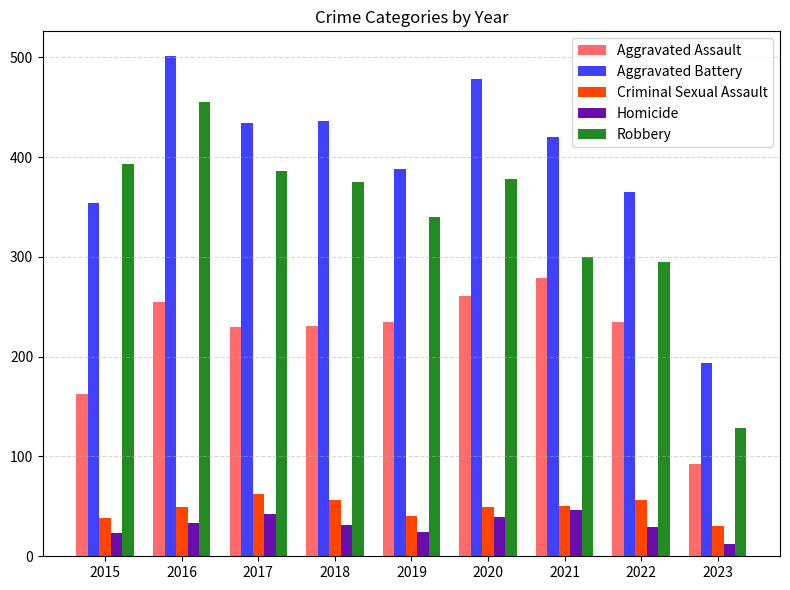

What is the difference between the Aggravated Battery values at 2015 and 2023?

160